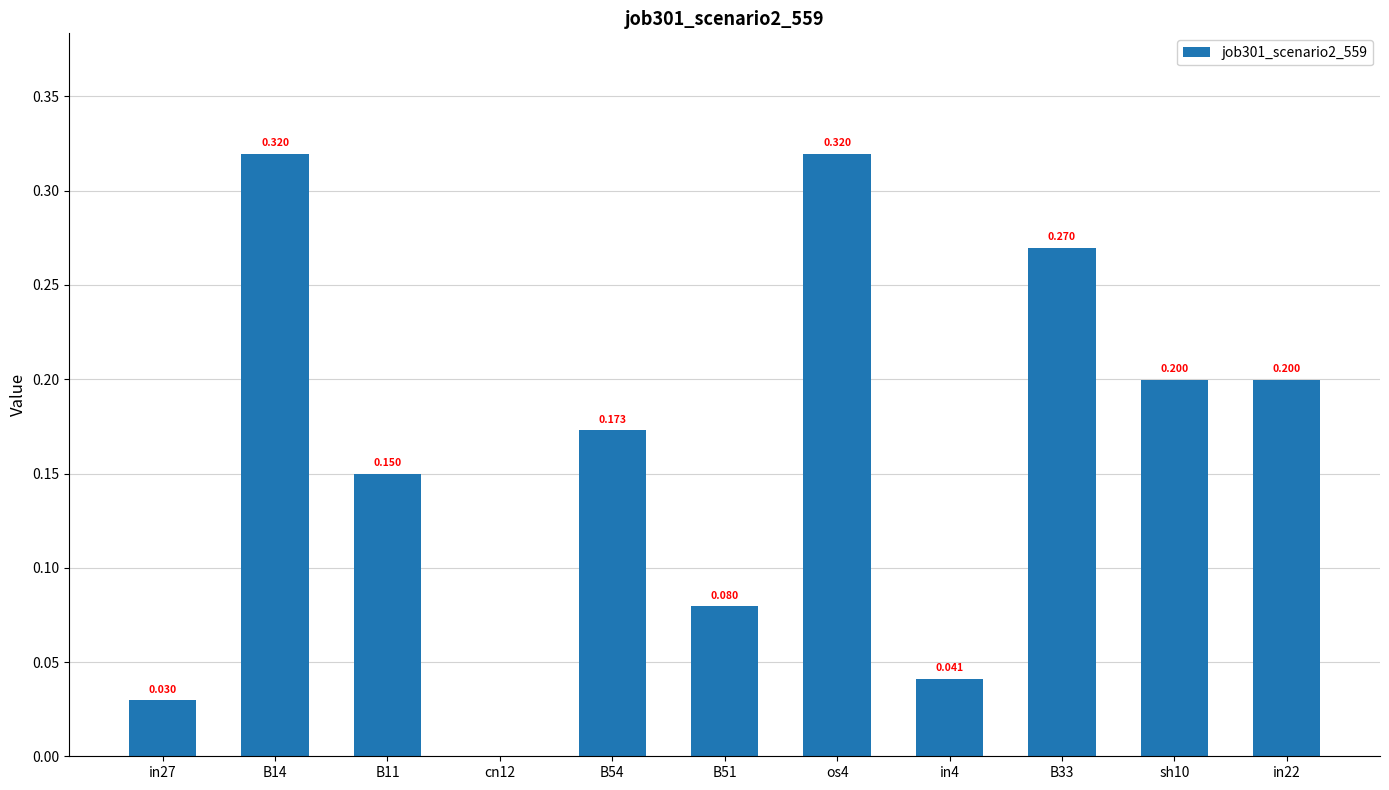

What is the greatest value displayed?

0.3